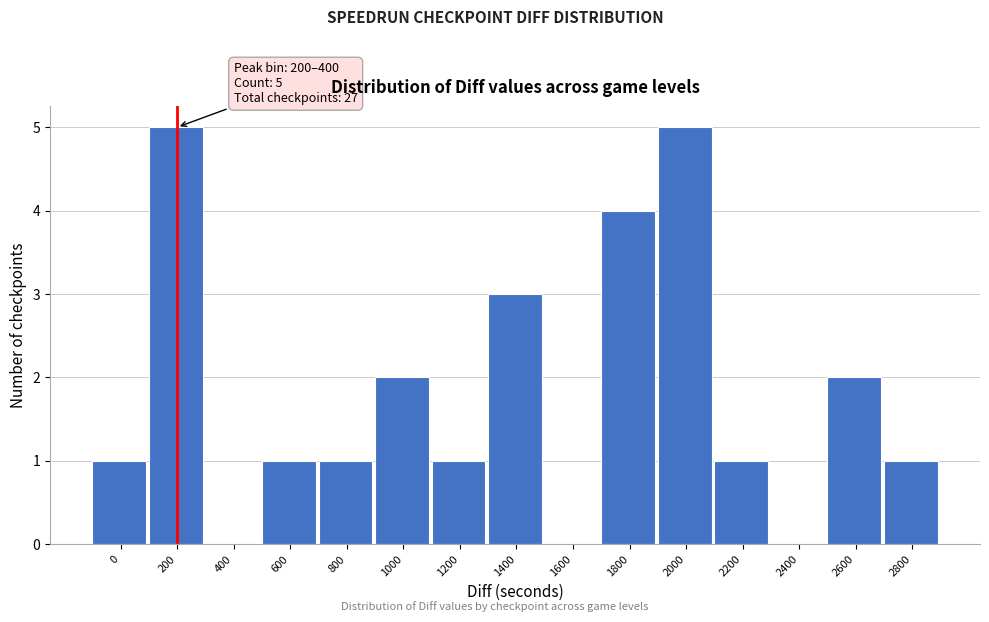

Reading right to left, extract all data points from this chart.

2800=1	2600=2	2400=0	2200=1	2000=5	1800=4	1600=0	1400=3	1200=1	1000=2	800=1	600=1	400=0	200=5	0=1